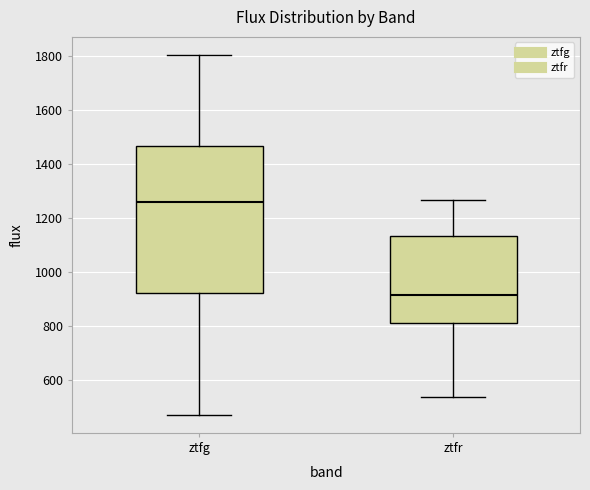

Reading left to right, read every box against the y-axis: the position of its median line, the range the box covers, and the ends of its whiskers. The values are not printed on the chart, so give them approximately, as read against the axis.

ztfg: median 1260, box 920 to 1460, whiskers 480 to 1800
ztfr: median 920, box 820 to 1140, whiskers 540 to 1260